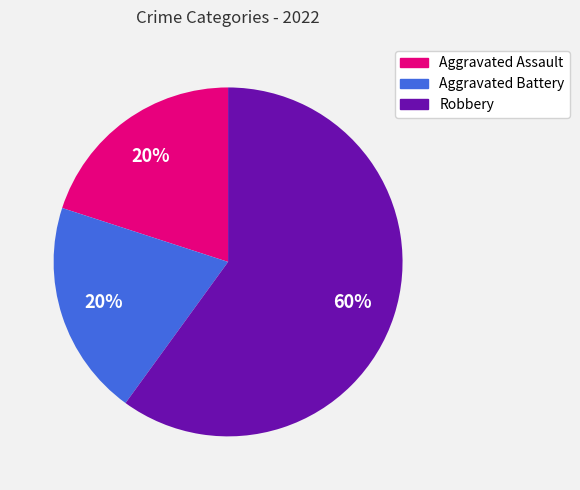

To the nearest percent, what is the difference between the largest and smallest slice percentages?

40%